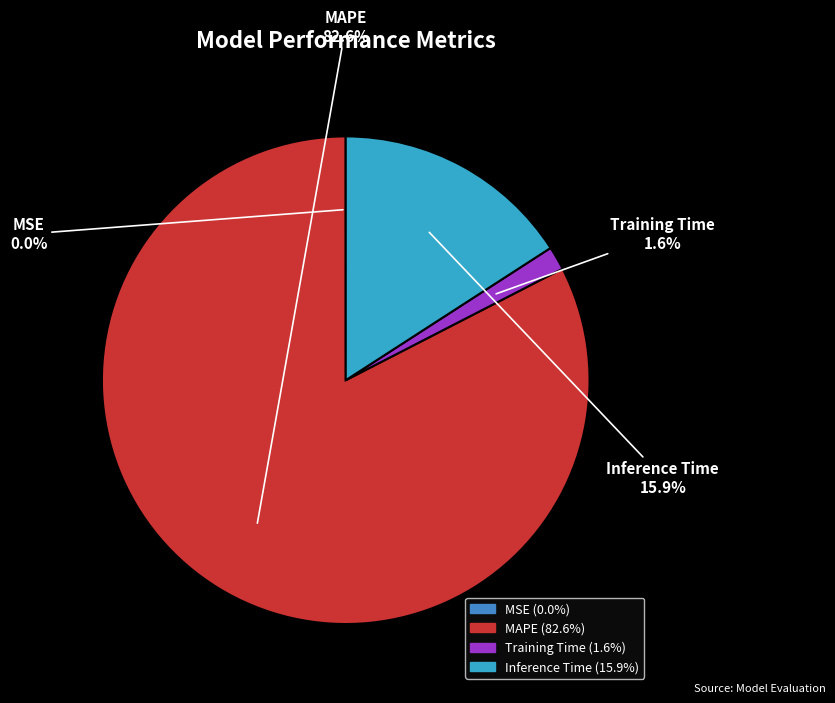

How much of the chart is everything except Training Time?

98.4%